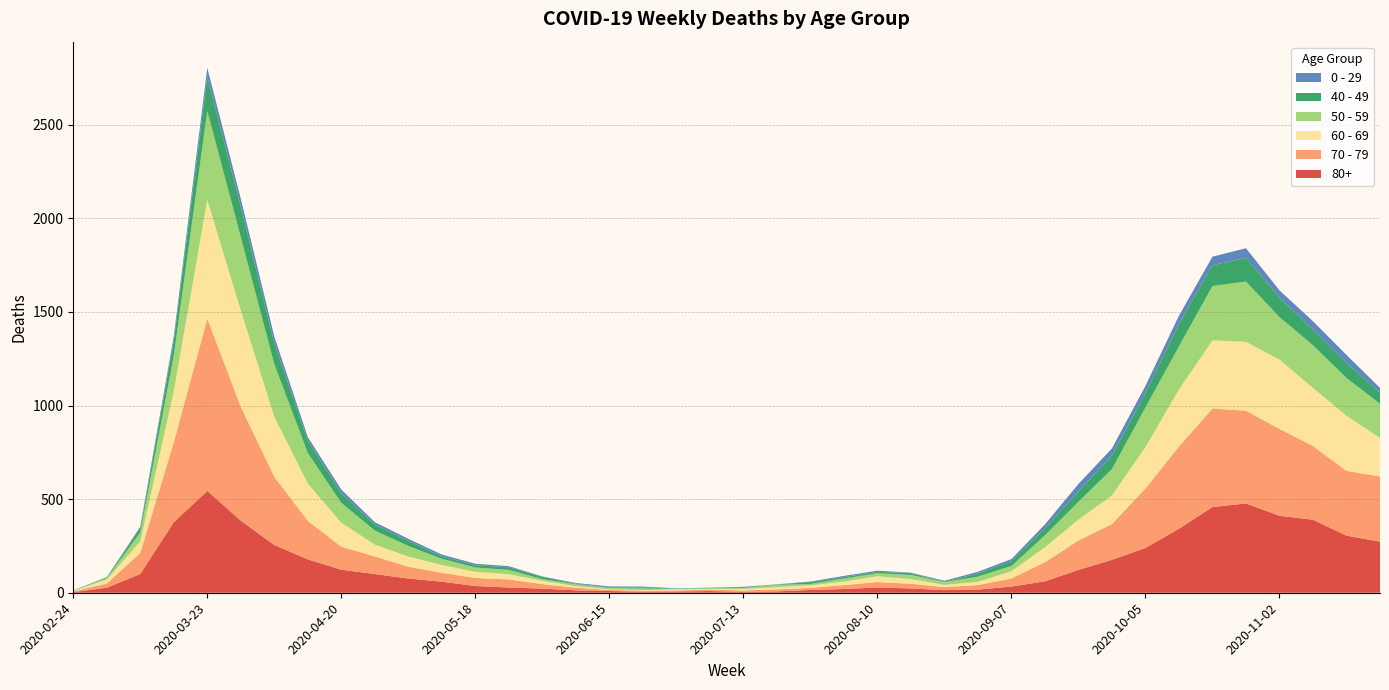

Reading left to right, what are all the values shown in this chart?

80+: 2020-02-24=3	2020-03-02=27	2020-03-09=100	2020-03-16=377	2020-03-23=544	2020-03-30=385	2020-04-06=255	2020-04-13=178	2020-04-20=123	2020-04-27=100	2020-05-04=76	2020-05-11=59	2020-05-18=36	2020-05-25=28	2020-06-01=22	2020-06-08=13	2020-06-15=9	2020-06-22=6	2020-06-29=7	2020-07-06=9	2020-07-13=5	2020-07-20=7	2020-07-27=15	2020-08-03=20	2020-08-10=28	2020-08-17=23	2020-08-24=14	2020-08-31=17	2020-09-07=33	2020-09-14=61	2020-09-21=122	2020-09-28=176	2020-10-05=239	2020-10-12=342	2020-10-19=458	2020-10-26=477	2020-11-02=411	2020-11-09=390	2020-11-16=305	2020-11-23=273
70 - 79: 2020-02-24=4	2020-03-02=22	2020-03-09=113	2020-03-16=427	2020-03-23=920	2020-03-30=608	2020-04-06=365	2020-04-13=206	2020-04-20=123	2020-04-27=94	2020-05-04=63	2020-05-11=47	2020-05-18=43	2020-05-25=43	2020-06-01=24	2020-06-08=14	2020-06-15=6	2020-06-22=5	2020-06-29=5	2020-07-06=8	2020-07-13=7	2020-07-20=11	2020-07-27=11	2020-08-03=21	2020-08-10=29	2020-08-17=25	2020-08-24=16	2020-08-31=24	2020-09-07=43	2020-09-14=102	2020-09-21=157	2020-09-28=191	2020-10-05=318	2020-10-12=439	2020-10-19=526	2020-10-26=495	2020-11-02=464	2020-11-09=394	2020-11-16=346	2020-11-23=348
60 - 69: 2020-02-24=2	2020-03-02=22	2020-03-09=61	2020-03-16=272	2020-03-23=634	2020-03-30=514	2020-04-06=320	2020-04-13=199	2020-04-20=128	2020-04-27=63	2020-05-04=54	2020-05-11=42	2020-05-18=33	2020-05-25=28	2020-06-01=18	2020-06-08=8	2020-06-15=3	2020-06-22=3	2020-06-29=6	2020-07-06=3	2020-07-13=8	2020-07-20=12	2020-07-27=13	2020-08-03=19	2020-08-10=31	2020-08-17=25	2020-08-24=12	2020-08-31=17	2020-09-07=39	2020-09-14=80	2020-09-21=112	2020-09-28=152	2020-10-05=221	2020-10-12=305	2020-10-19=364	2020-10-26=368	2020-11-02=370	2020-11-09=310	2020-11-16=294	2020-11-23=206
50 - 59: 2020-02-24=3	2020-03-02=7	2020-03-09=48	2020-03-16=190	2020-03-23=475	2020-03-30=392	2020-04-06=281	2020-04-13=163	2020-04-20=106	2020-04-27=75	2020-05-04=57	2020-05-11=33	2020-05-18=23	2020-05-25=23	2020-06-01=9	2020-06-08=10	2020-06-15=8	2020-06-22=9	2020-06-29=3	2020-07-06=5	2020-07-13=6	2020-07-20=12	2020-07-27=8	2020-08-03=16	2020-08-10=16	2020-08-17=22	2020-08-24=15	2020-08-31=28	2020-09-07=28	2020-09-14=64	2020-09-21=95	2020-09-28=142	2020-10-05=212	2020-10-12=230	2020-10-19=290	2020-10-26=322	2020-11-02=227	2020-11-09=228	2020-11-16=202	2020-11-23=182
40 - 49: 2020-02-24=0	2020-03-02=5	2020-03-09=21	2020-03-16=79	2020-03-23=183	2020-03-30=163	2020-04-06=111	2020-04-13=66	2020-04-20=51	2020-04-27=33	2020-05-04=27	2020-05-11=13	2020-05-18=12	2020-05-25=14	2020-06-01=12	2020-06-08=3	2020-06-15=2	2020-06-22=5	2020-06-29=1	2020-07-06=1	2020-07-13=4	2020-07-20=2	2020-07-27=10	2020-08-03=8	2020-08-10=8	2020-08-17=10	2020-08-24=2	2020-08-31=17	2020-09-07=26	2020-09-14=38	2020-09-21=55	2020-09-28=72	2020-10-05=76	2020-10-12=120	2020-10-19=111	2020-10-26=126	2020-11-02=105	2020-11-09=83	2020-11-16=80	2020-11-23=60
0 - 29: 2020-02-24=1	2020-03-02=0	2020-03-09=10	2020-03-16=25	2020-03-23=47	2020-03-30=42	2020-04-06=36	2020-04-13=19	2020-04-20=20	2020-04-27=12	2020-05-04=11	2020-05-11=10	2020-05-18=8	2020-05-25=6	2020-06-01=2	2020-06-08=4	2020-06-15=6	2020-06-22=5	2020-06-29=2	2020-07-06=1	2020-07-13=2	2020-07-20=1	2020-07-27=3	2020-08-03=6	2020-08-10=6	2020-08-17=2	2020-08-24=5	2020-08-31=9	2020-09-07=11	2020-09-14=20	2020-09-21=40	2020-09-28=38	2020-10-05=39	2020-10-12=44	2020-10-19=46	2020-10-26=52	2020-11-02=38	2020-11-09=45	2020-11-16=43	2020-11-23=25